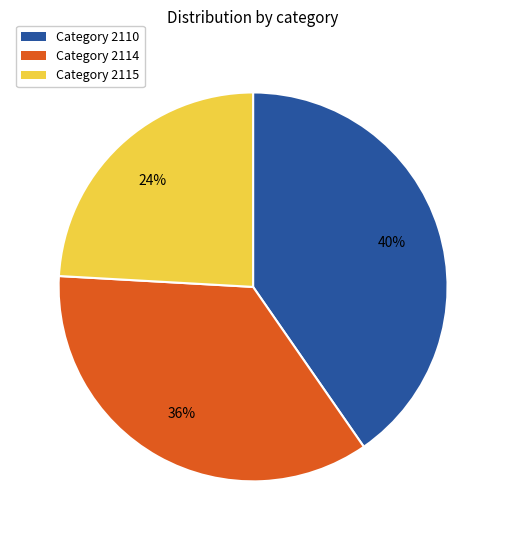

Does any single category account for the majority?

No